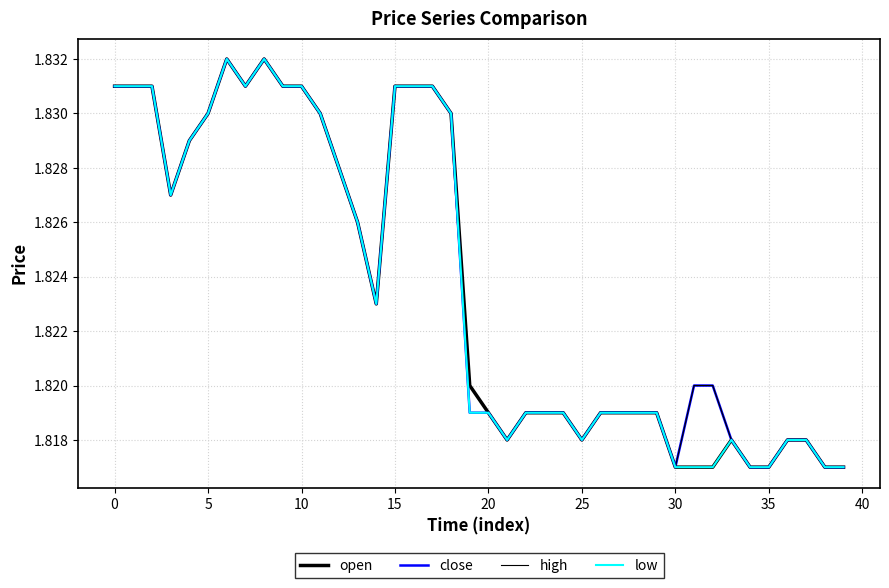

How many lines are shown in the chart?

4